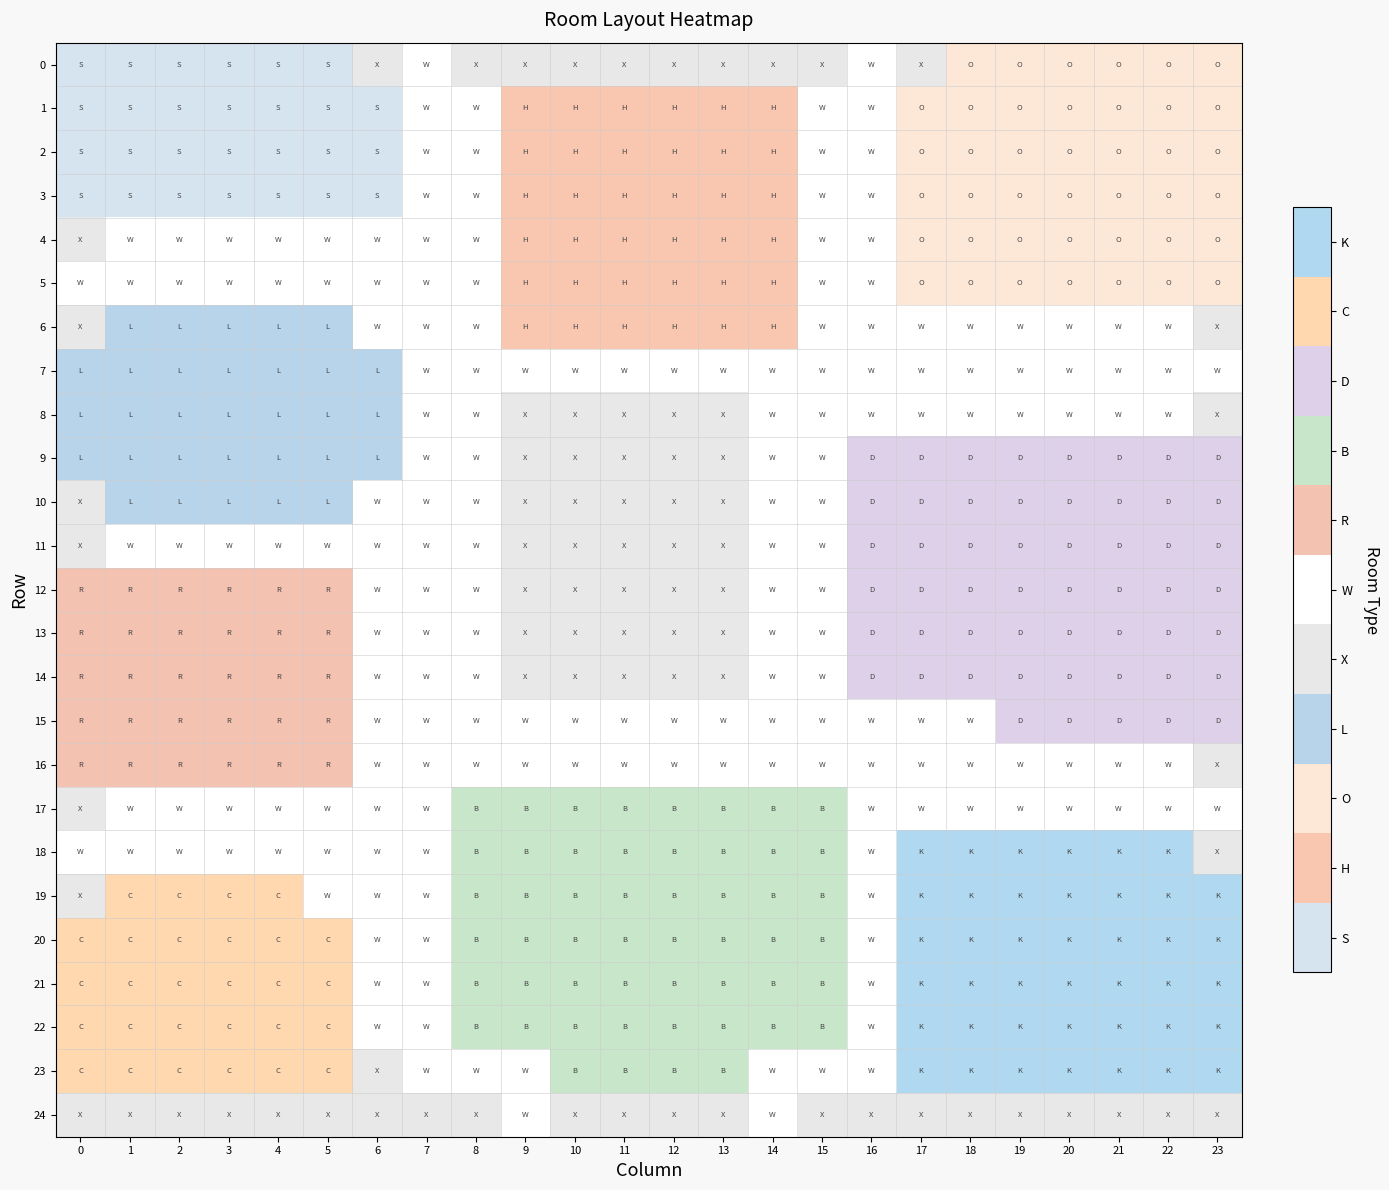

What is the smallest value displayed?

1